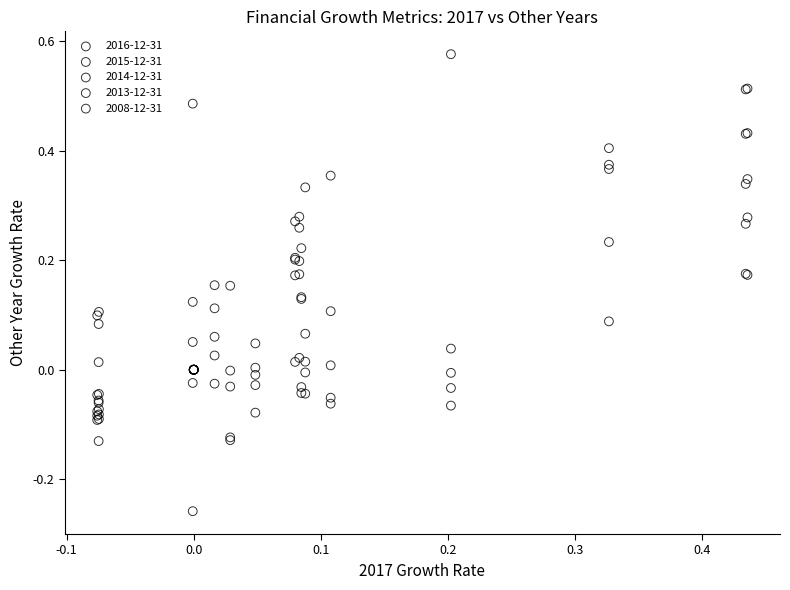

Which series contains the highest Y value?

2008-12-31